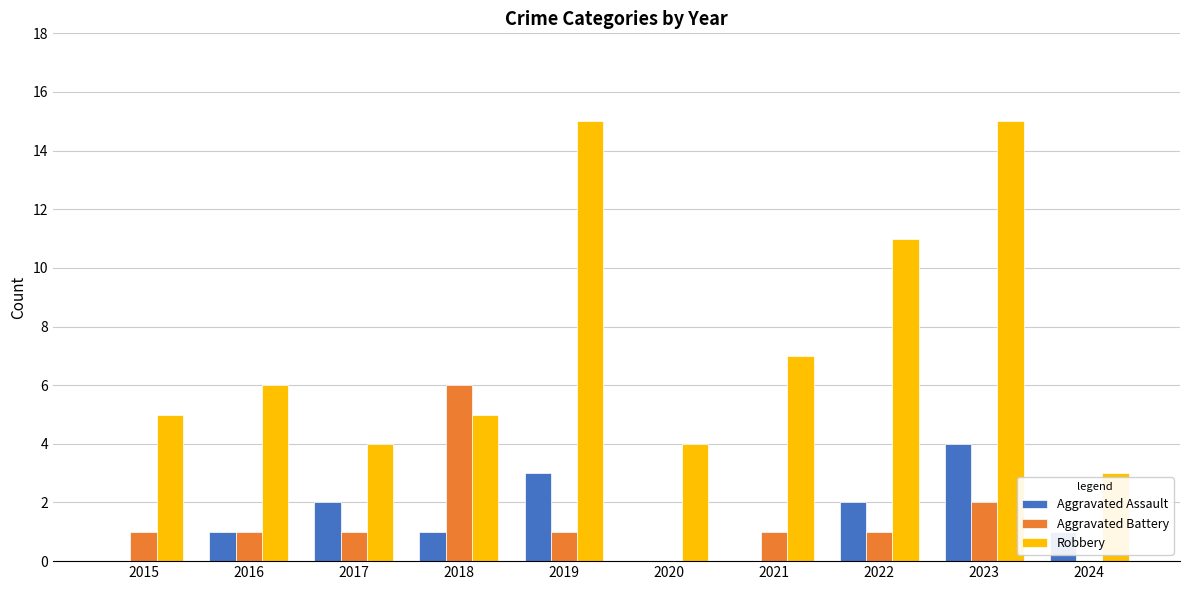

What is the maximum value shown in the chart?

15